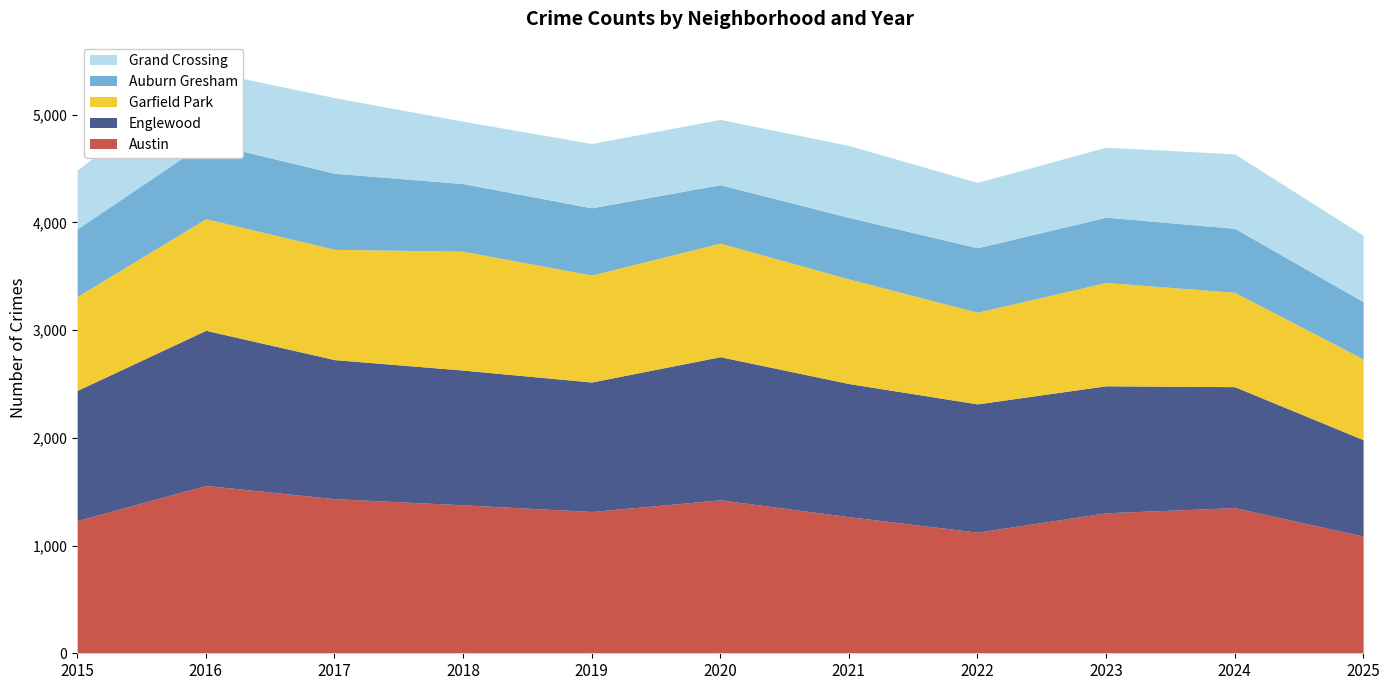

What are all the series names shown in the legend?

Austin, Englewood, Garfield Park, Auburn Gresham, Grand Crossing